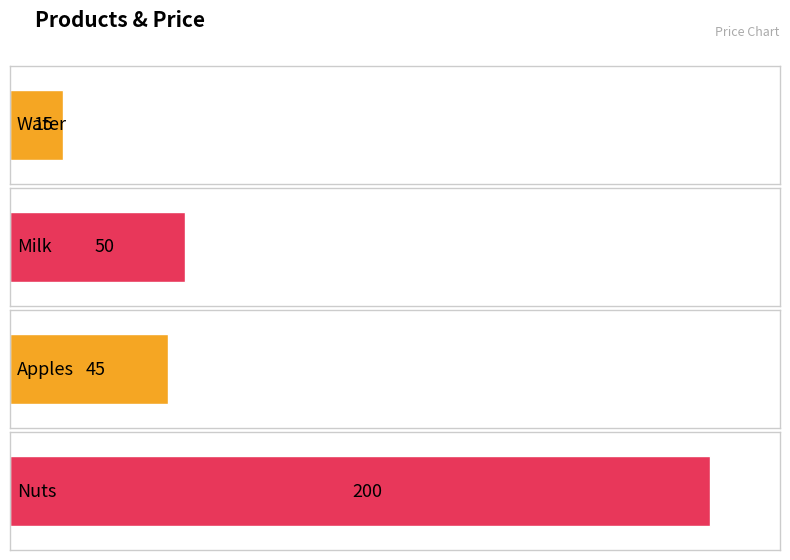

Rank the categories by value from highest to lowest.

Nuts, Milk, Apples, Water